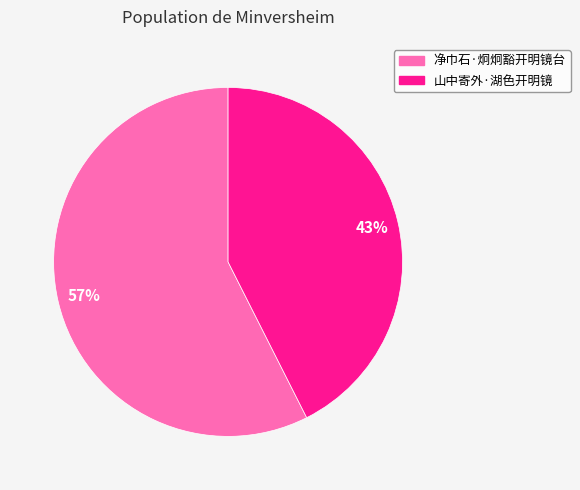

How many slices are in this pie chart?

2